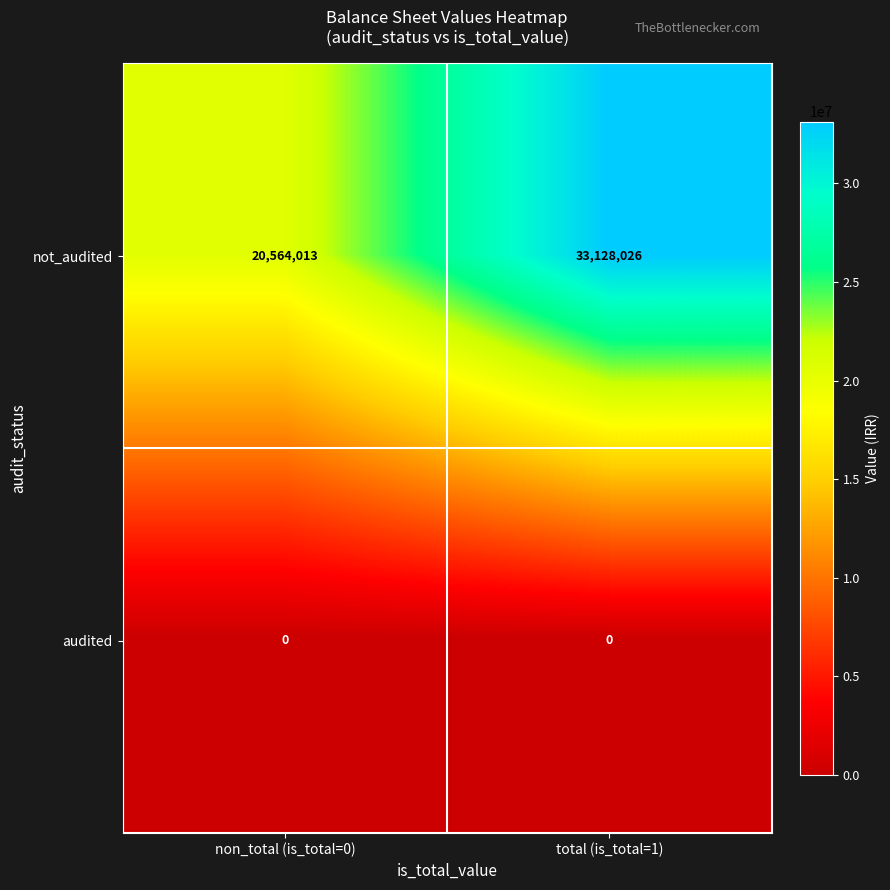

Rank the series at total (is_total=1) from lowest to highest value.

audited, not_audited